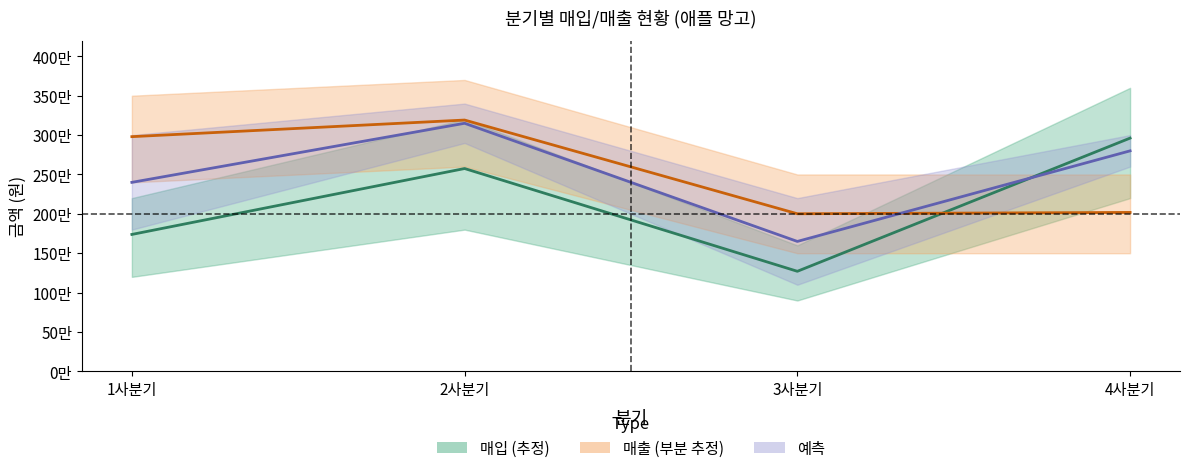

Where does the 매출 총금액 series first go above 2980180?

2사분기